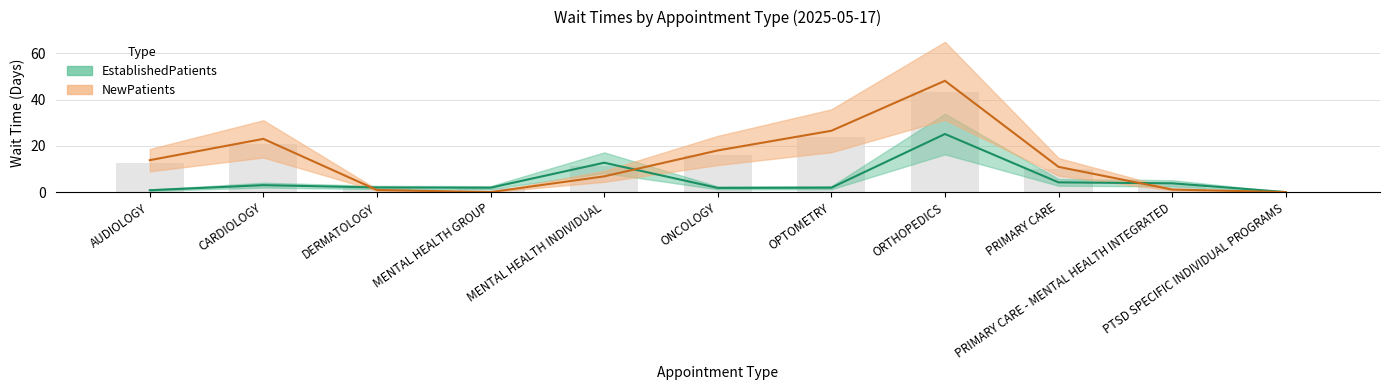

Is it true that EstablishedPatients equals 1.9 at OPTOMETRY?

True